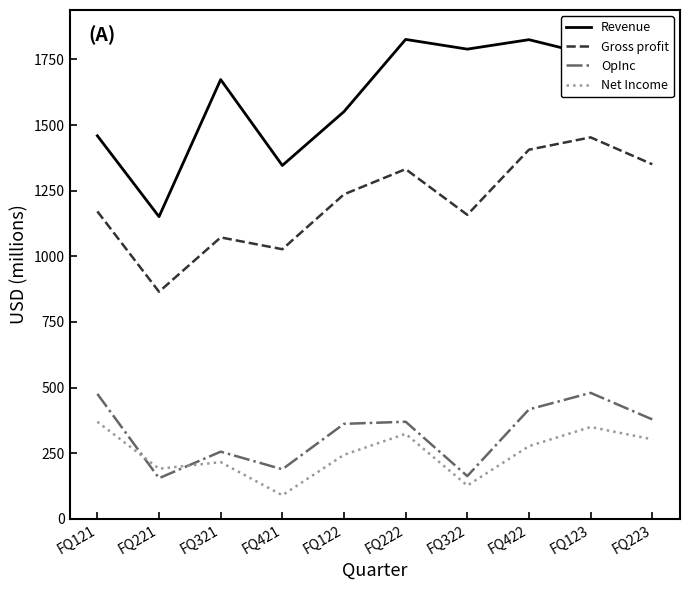

How many lines are shown in the chart?

4